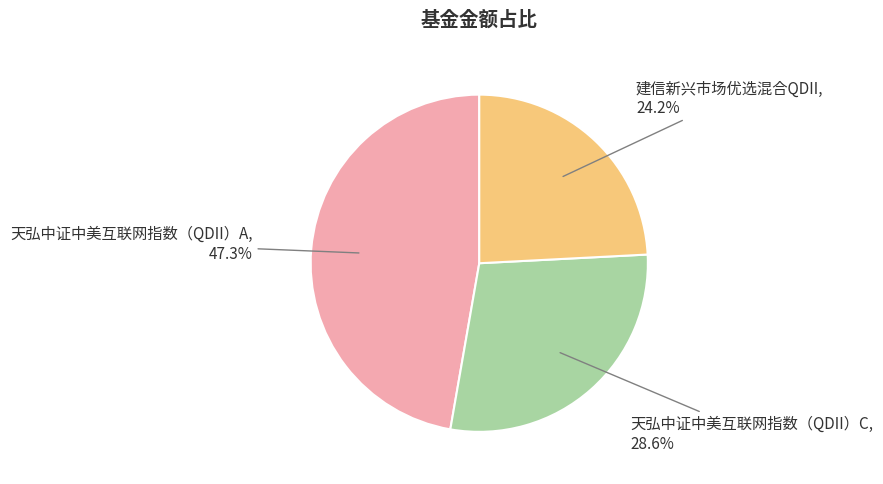

How much of the chart is everything except 天弘中证中美互联网指数（QDII）C?

71.4%